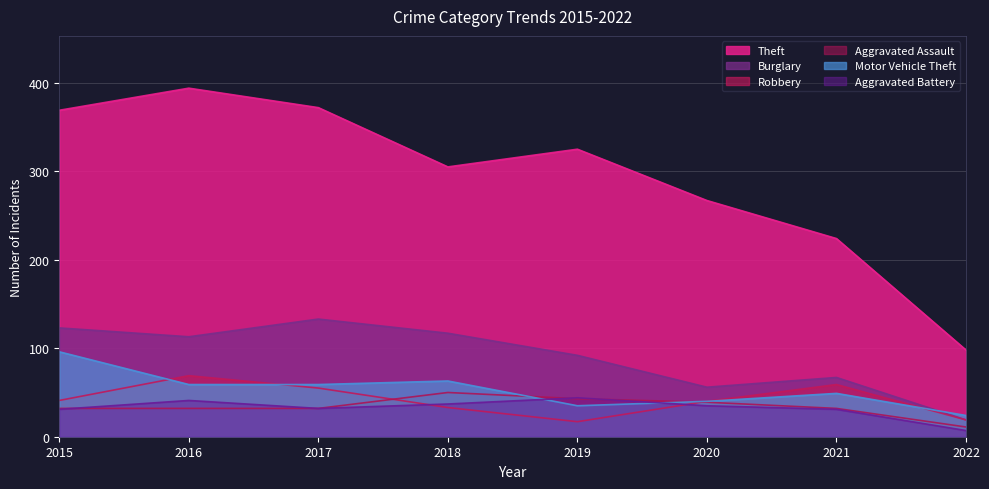

At which label is Robbery closest to 43?

2015